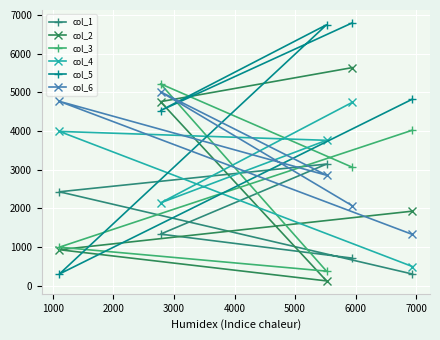

What is the maximum value for col_2?

5637